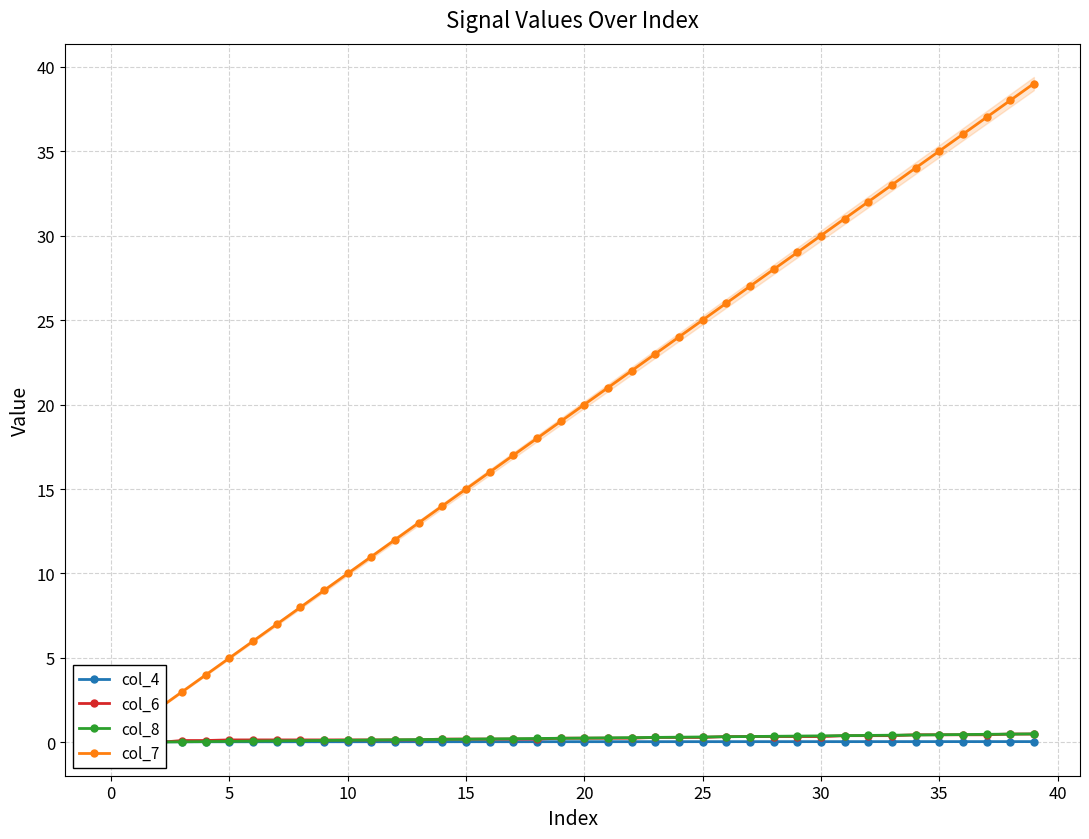

How many lines are shown in the chart?

4